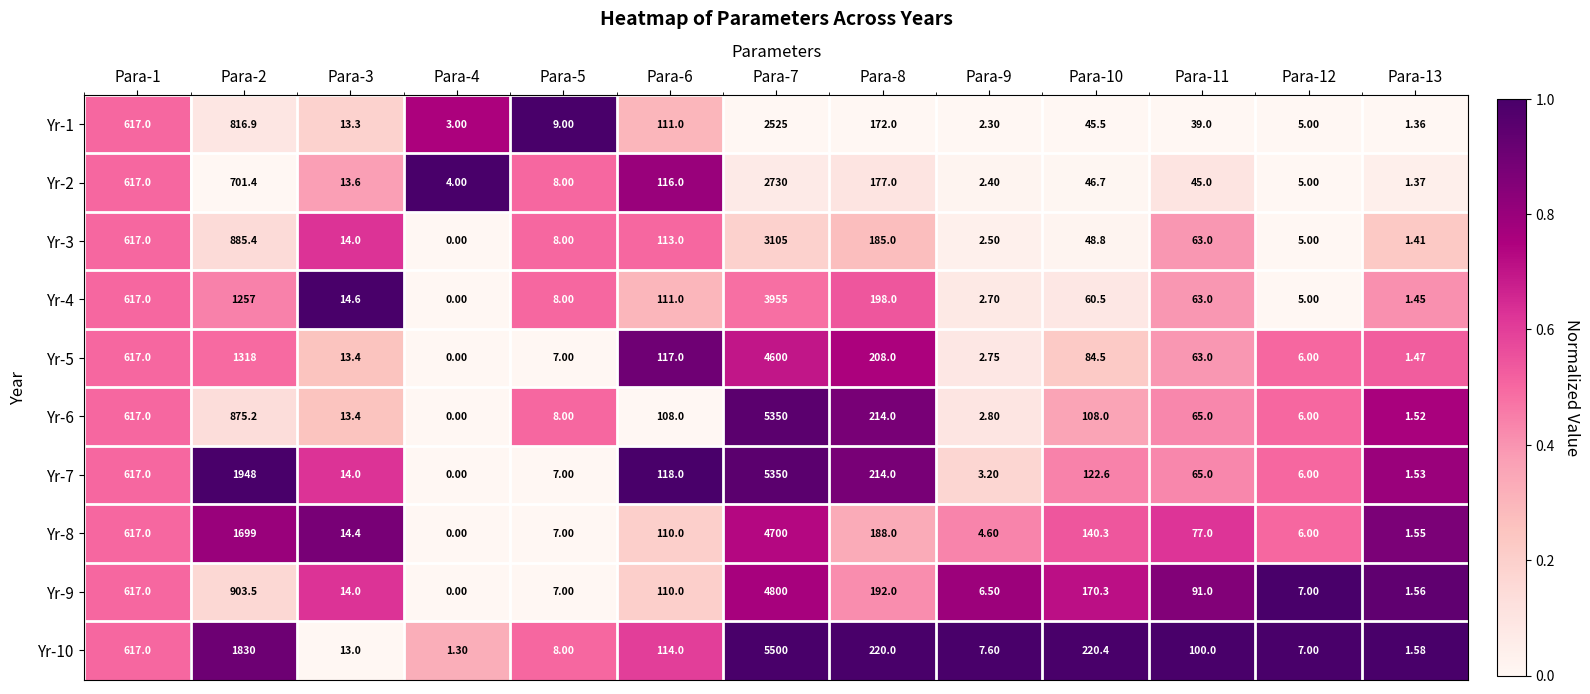

Is the value of Yr-6 at Para-5 greater than the value of Yr-1 at Para-8?

No